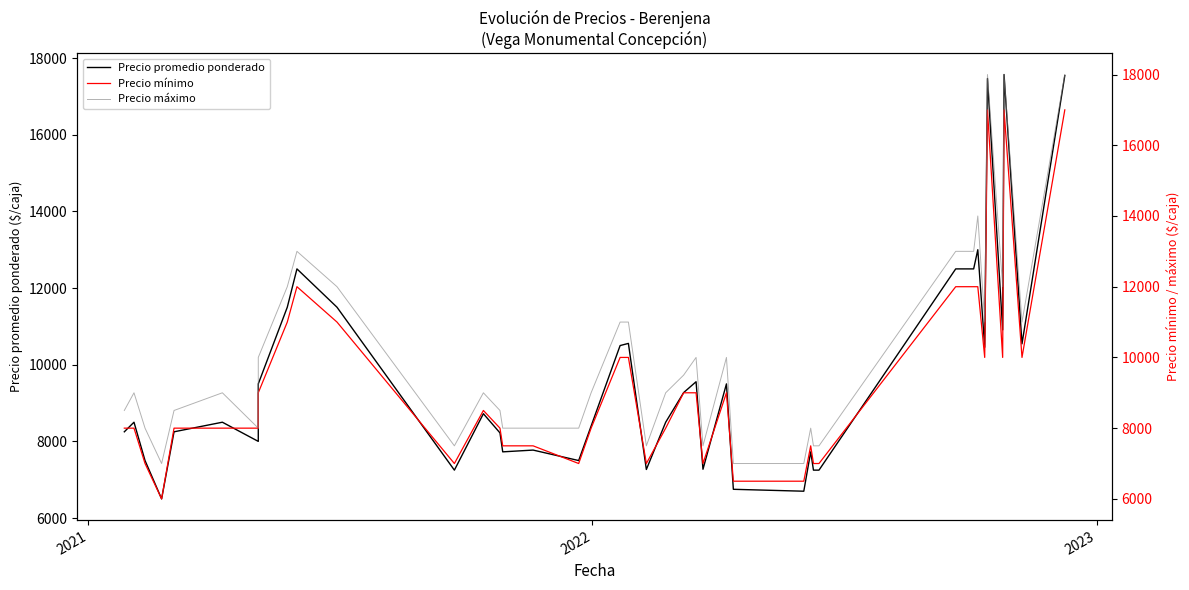

What is the value of the Precio promedio ponderado point at the 10th from the left?

12500